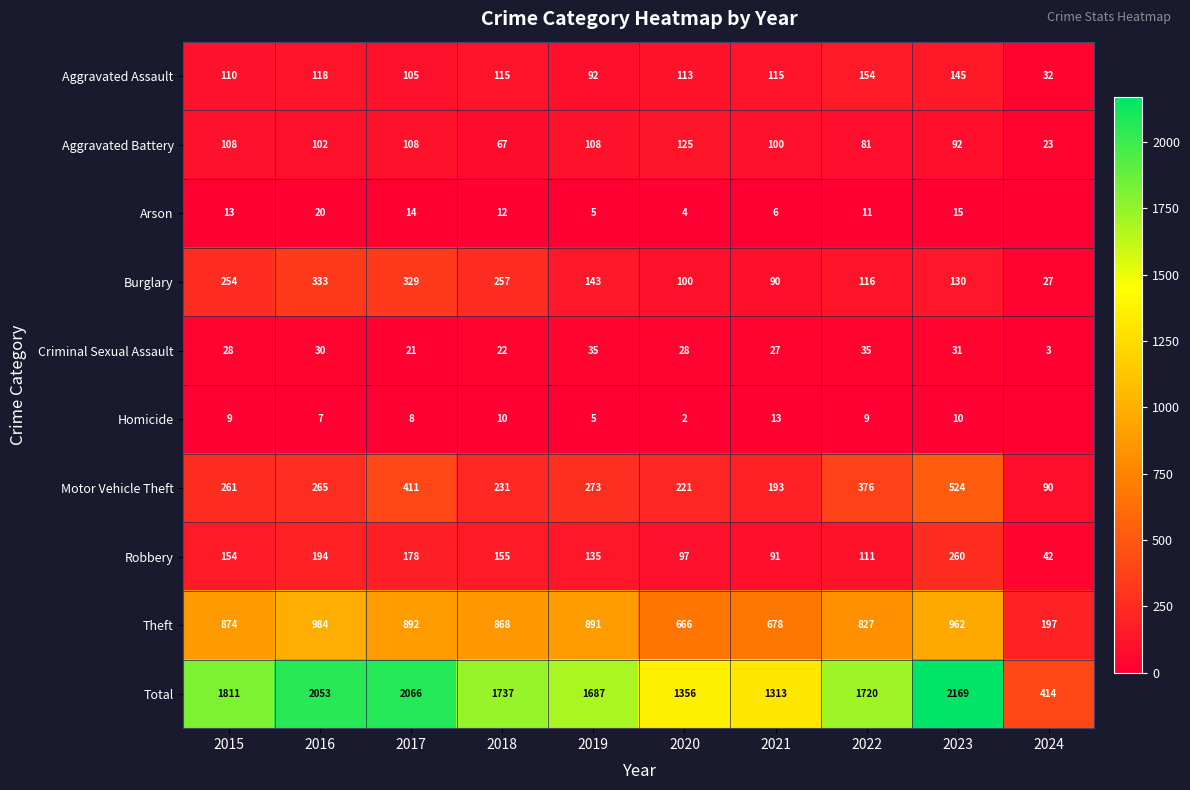

Is it true that Total equals 2033 at 2020?

False